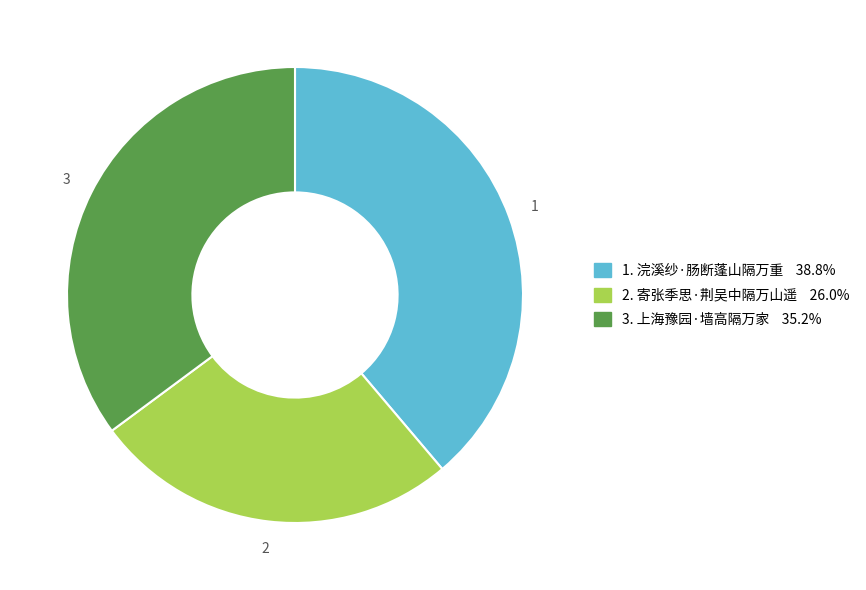

Approximately how many times larger is the value at 2. 寄张季思·荆吴中隔万山遥 26.0% compared to 1. 浣溪纱·肠断蓬山隔万重 38.8%?

0.7